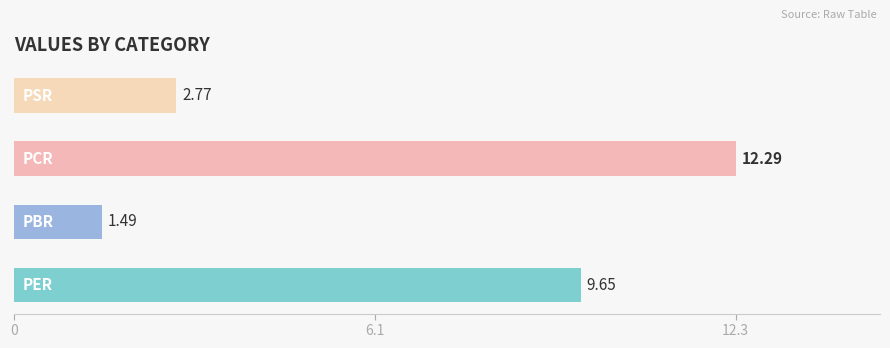

What is the difference between the maximum and minimum values?

10.8